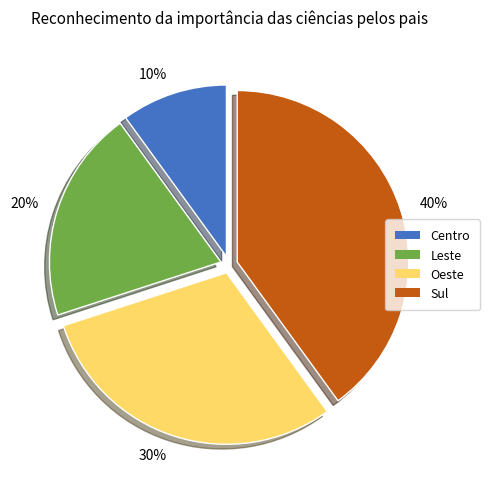

To the nearest percent, what portion does 40% represent?

40%